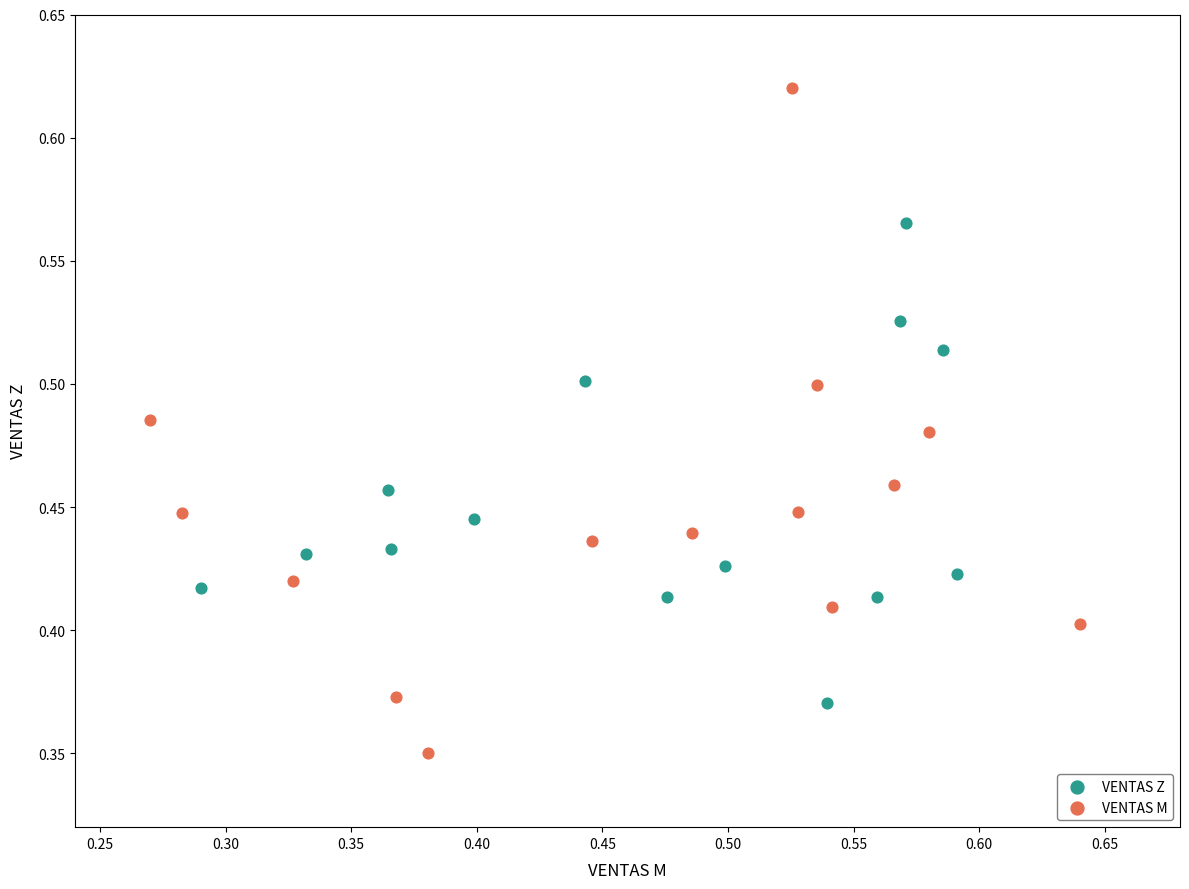

Which series contains the highest Y value?

VENTAS M